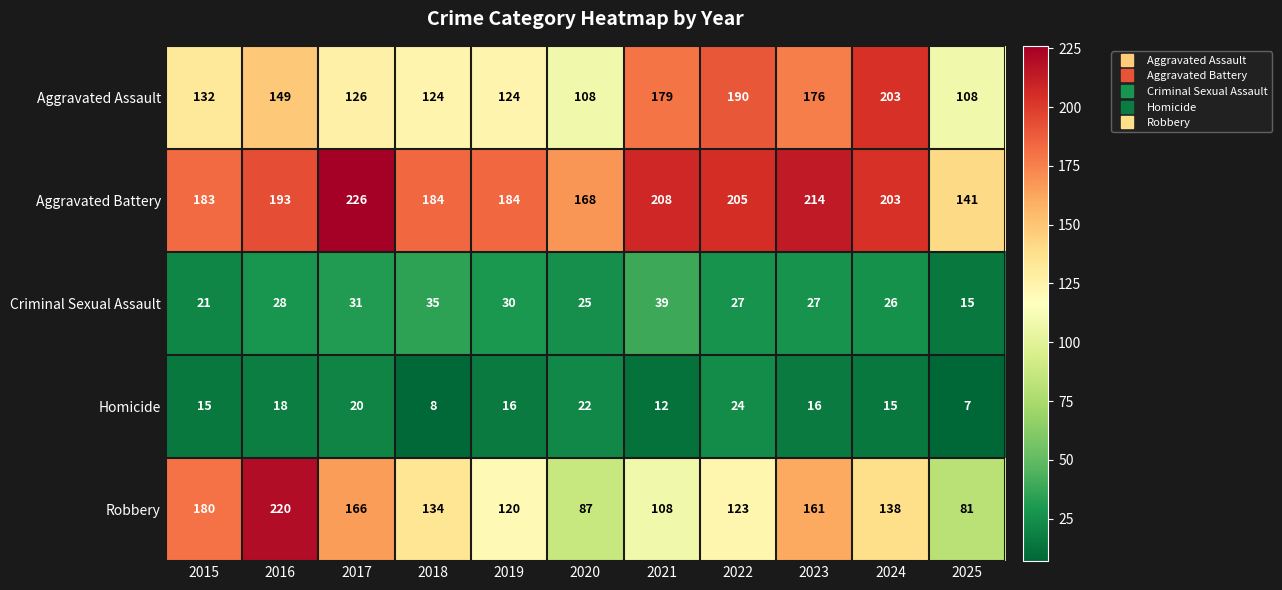

What is the sum of the Aggravated Assault values at 2018 and 2021?

303